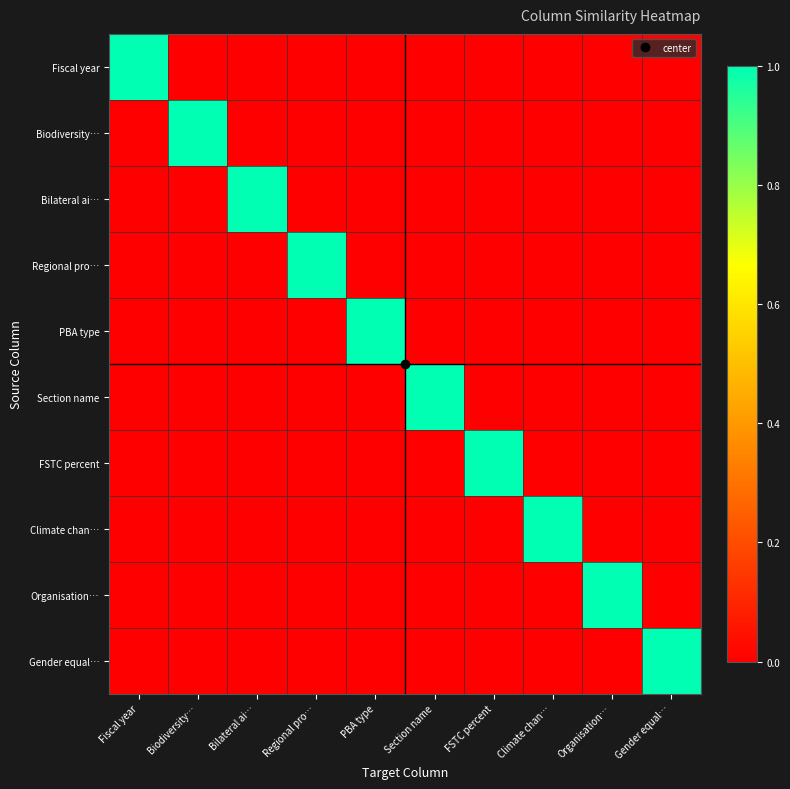

Reading left to right, list all the values displayed in this chart.

Fiscal year: Fiscal year=1	Biodiversity…=0	Bilateral ai…=0	Regional pro…=0	PBA type=0	Section name=0	FSTC percent=0	Climate chan…=0	Organisation…=0	Gender equal…=0
Biodiversity…: Fiscal year=0	Biodiversity…=1	Bilateral ai…=0	Regional pro…=0	PBA type=0	Section name=0	FSTC percent=0	Climate chan…=0	Organisation…=0	Gender equal…=0
Bilateral ai…: Fiscal year=0	Biodiversity…=0	Bilateral ai…=1	Regional pro…=0	PBA type=0	Section name=0	FSTC percent=0	Climate chan…=0	Organisation…=0	Gender equal…=0
Regional pro…: Fiscal year=0	Biodiversity…=0	Bilateral ai…=0	Regional pro…=1	PBA type=0	Section name=0	FSTC percent=0	Climate chan…=0	Organisation…=0	Gender equal…=0
PBA type: Fiscal year=0	Biodiversity…=0	Bilateral ai…=0	Regional pro…=0	PBA type=1	Section name=0	FSTC percent=0	Climate chan…=0	Organisation…=0	Gender equal…=0
Section name: Fiscal year=0	Biodiversity…=0	Bilateral ai…=0	Regional pro…=0	PBA type=0	Section name=1	FSTC percent=0	Climate chan…=0	Organisation…=0	Gender equal…=0
FSTC percent: Fiscal year=0	Biodiversity…=0	Bilateral ai…=0	Regional pro…=0	PBA type=0	Section name=0	FSTC percent=1	Climate chan…=0	Organisation…=0	Gender equal…=0
Climate chan…: Fiscal year=0	Biodiversity…=0	Bilateral ai…=0	Regional pro…=0	PBA type=0	Section name=0	FSTC percent=0	Climate chan…=1	Organisation…=0	Gender equal…=0
Organisation…: Fiscal year=0	Biodiversity…=0	Bilateral ai…=0	Regional pro…=0	PBA type=0	Section name=0	FSTC percent=0	Climate chan…=0	Organisation…=1	Gender equal…=0
Gender equal…: Fiscal year=0	Biodiversity…=0	Bilateral ai…=0	Regional pro…=0	PBA type=0	Section name=0	FSTC percent=0	Climate chan…=0	Organisation…=0	Gender equal…=1